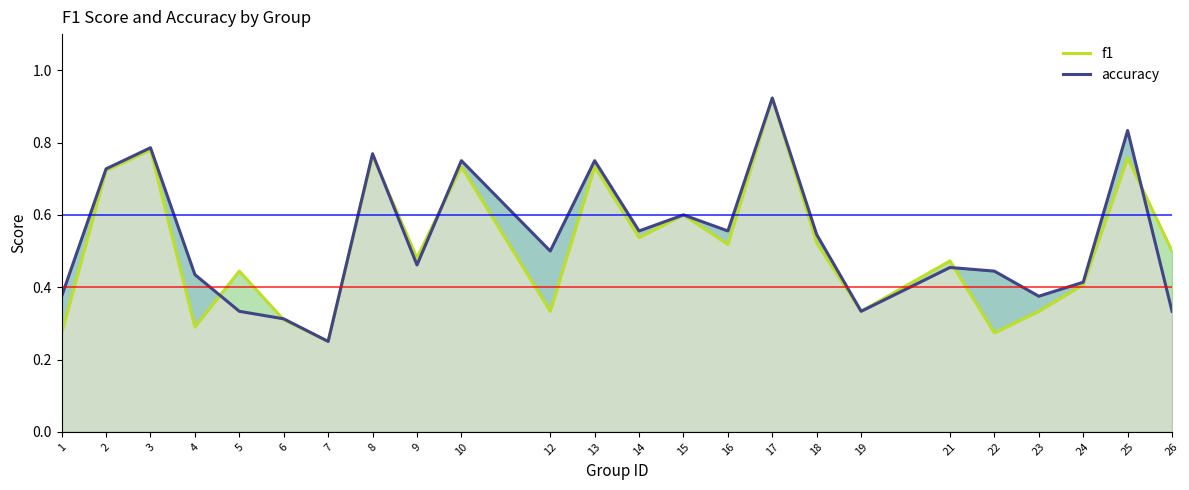

What is the average value of the f1 series?

0.5